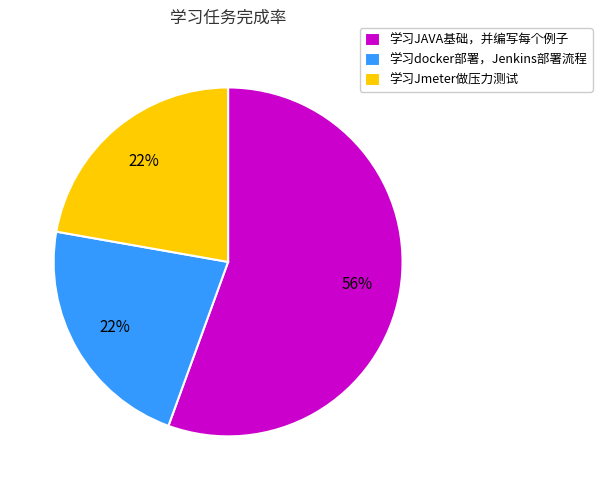

Which slice is the largest?

学习JAVA基础，并编写每个例子